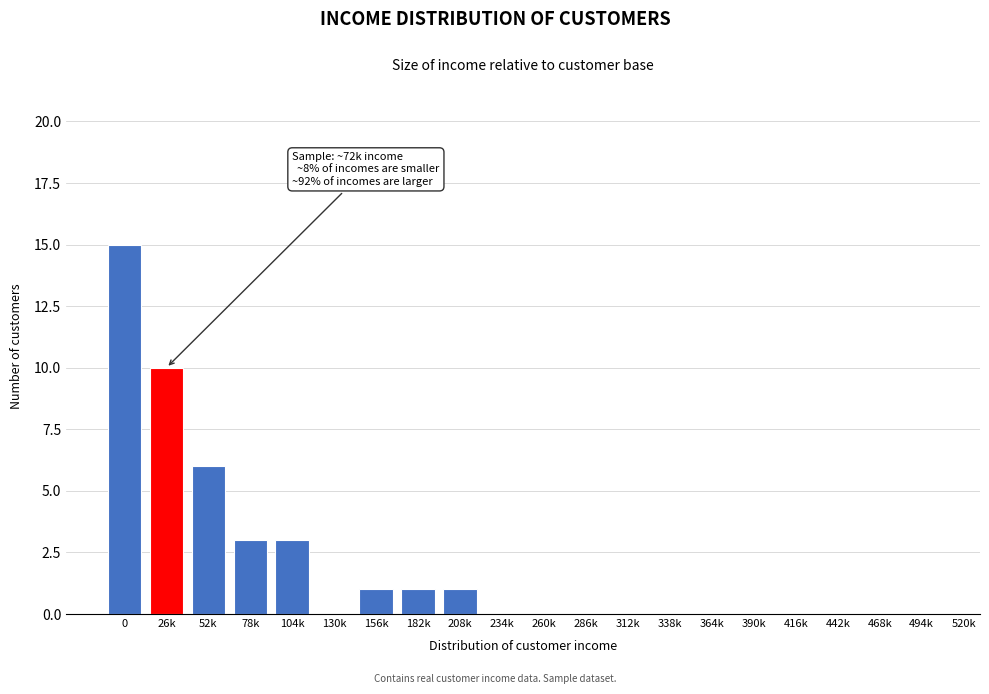

Reading left to right, what are all the values shown in this chart?

0=15	26k=10	52k=6	78k=3	104k=3	130k=0	156k=1	182k=1	208k=1	234k=0	260k=0	286k=0	312k=0	338k=0	364k=0	390k=0	416k=0	442k=0	468k=0	494k=0